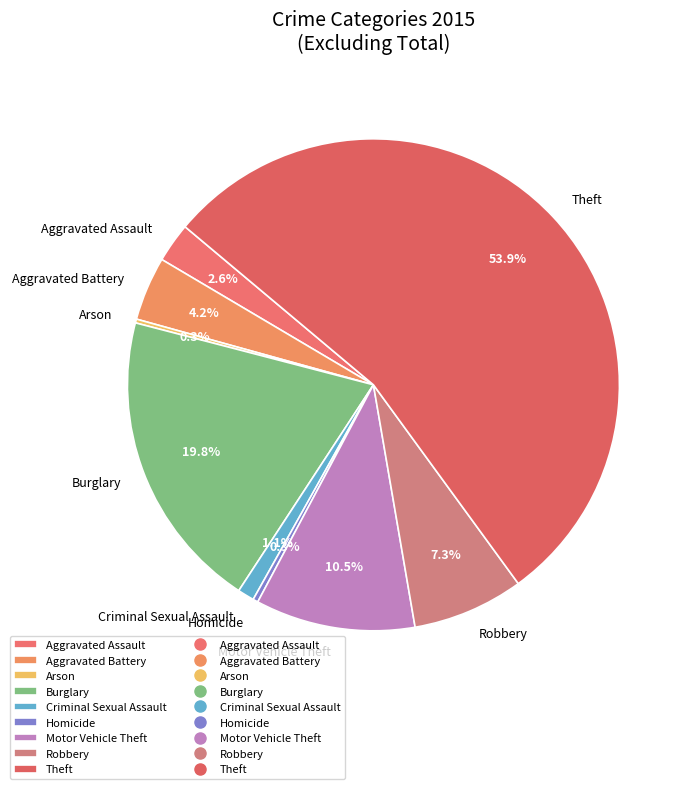

What is the largest slice in the pie chart?

Theft